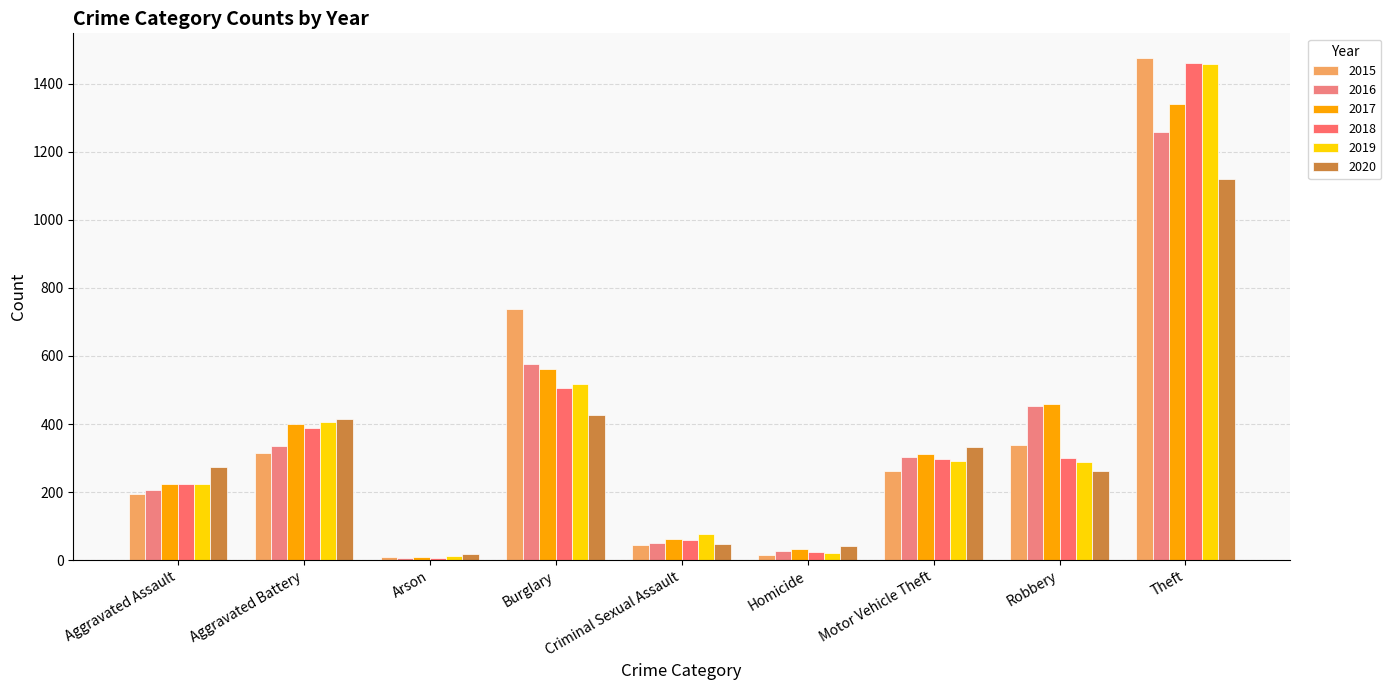

Where is 2020 nearest to the value 568?

Burglary